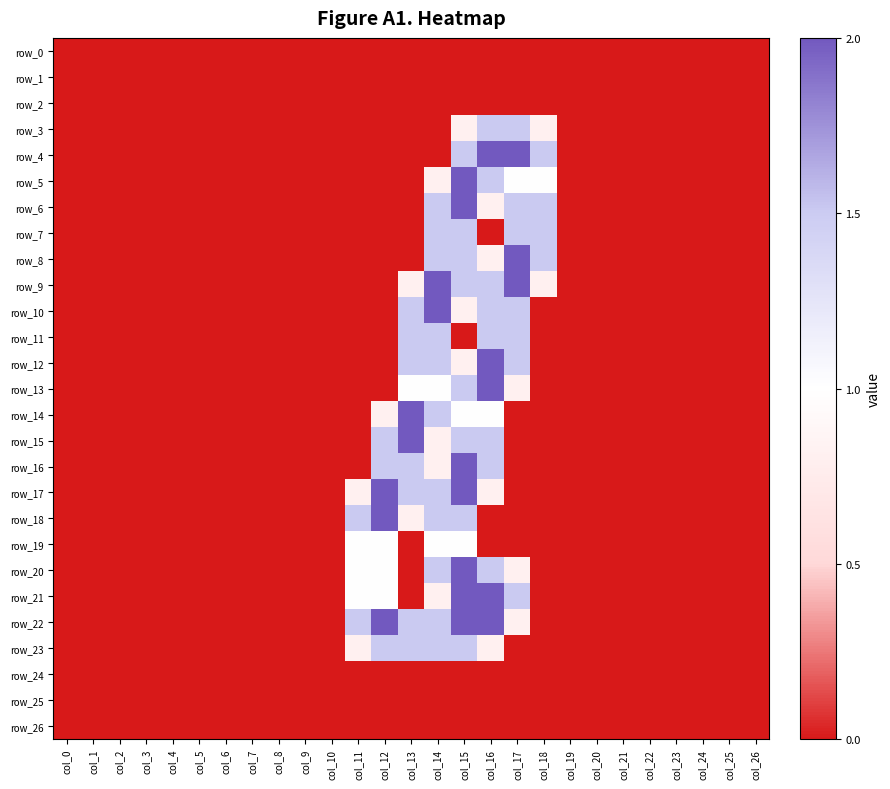

At which category is the sum across all series the highest?

col_15